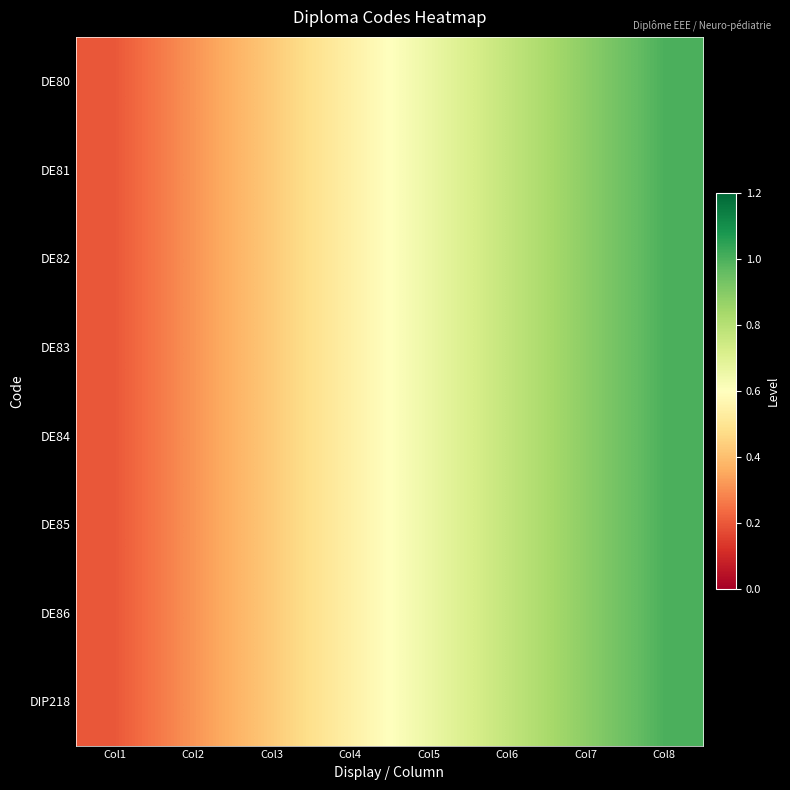

At how many categories does at least one series exceed 0?

8